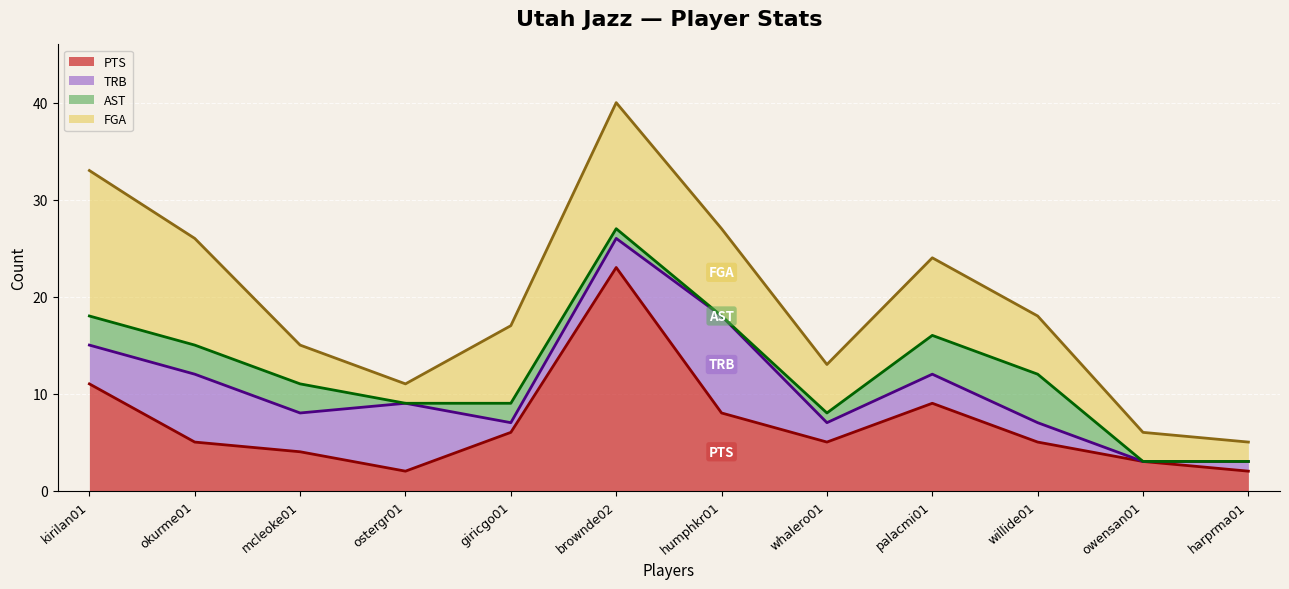

What is the difference between the FGA values at willide01 and harprma01?

4